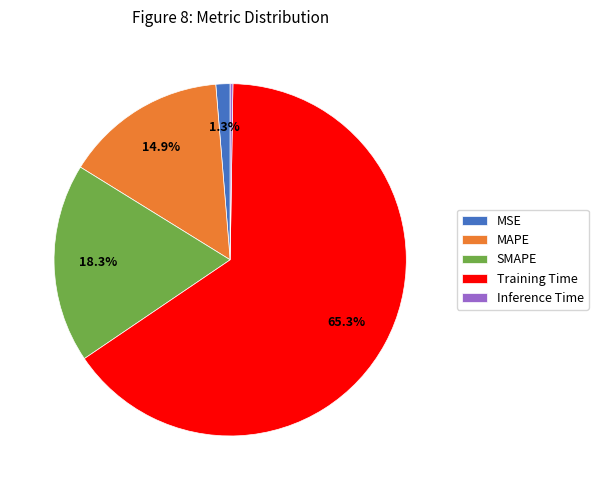

Approximately how many times larger is the value at SMAPE compared to Training Time?

0.3